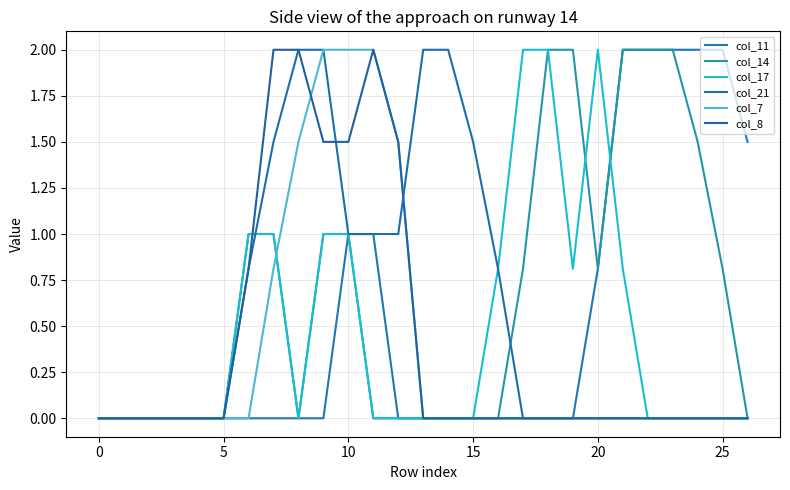

What are all the series names shown in the legend?

col_11, col_14, col_17, col_21, col_7, col_8